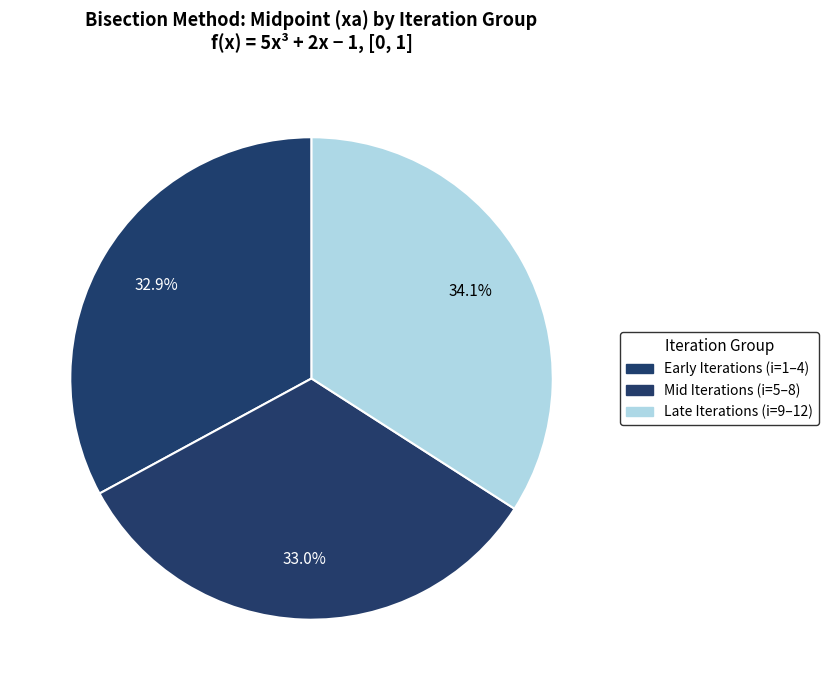

Count the number of slices in the pie.

3